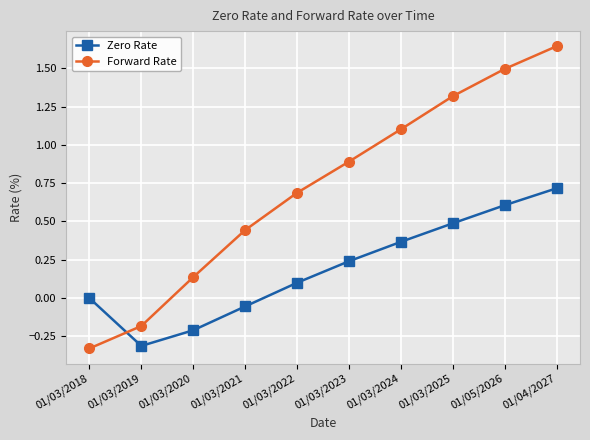

What are all the series names shown in the legend?

Zero Rate, Forward Rate